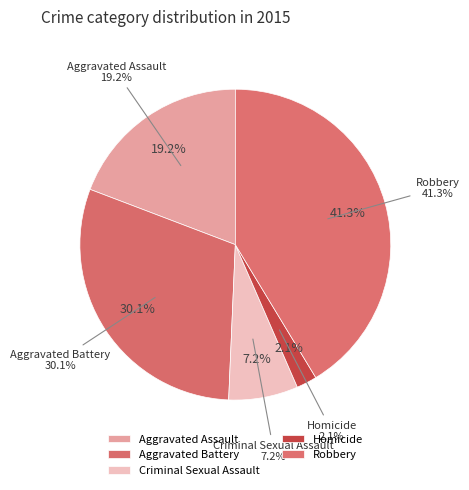

Which slice is the largest?

Robbery